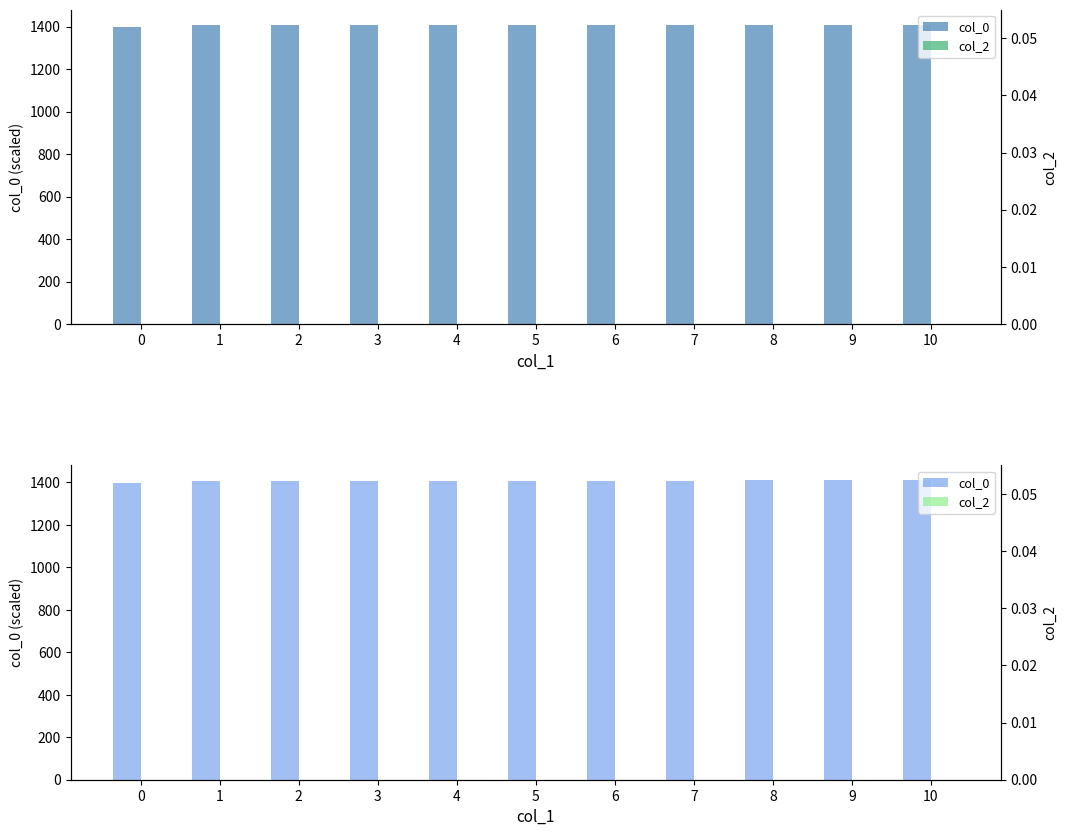

Rank the series by their average value, from lowest to highest.

col_2, col_0